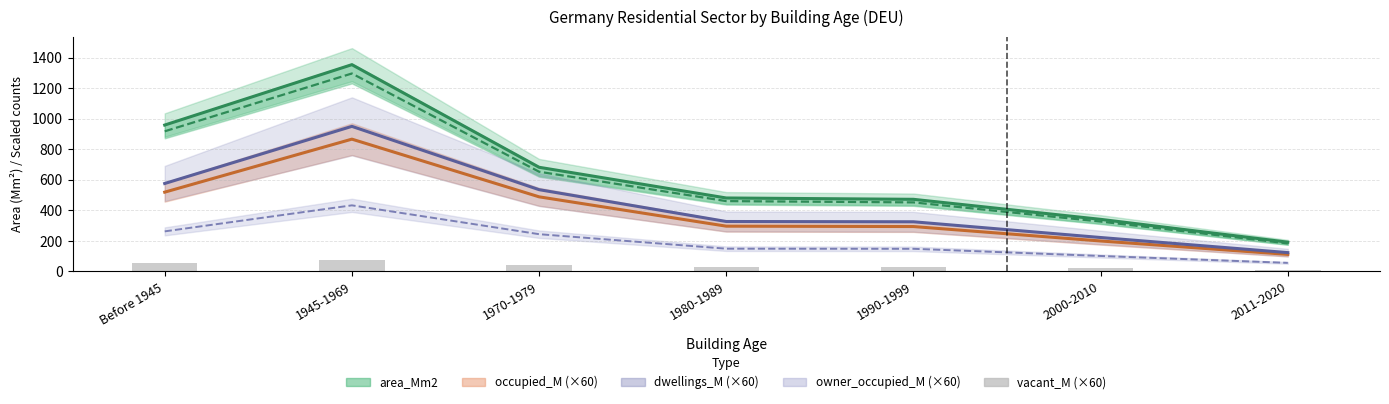

Is it true that the value at 1980-1989 is 41.3?

False